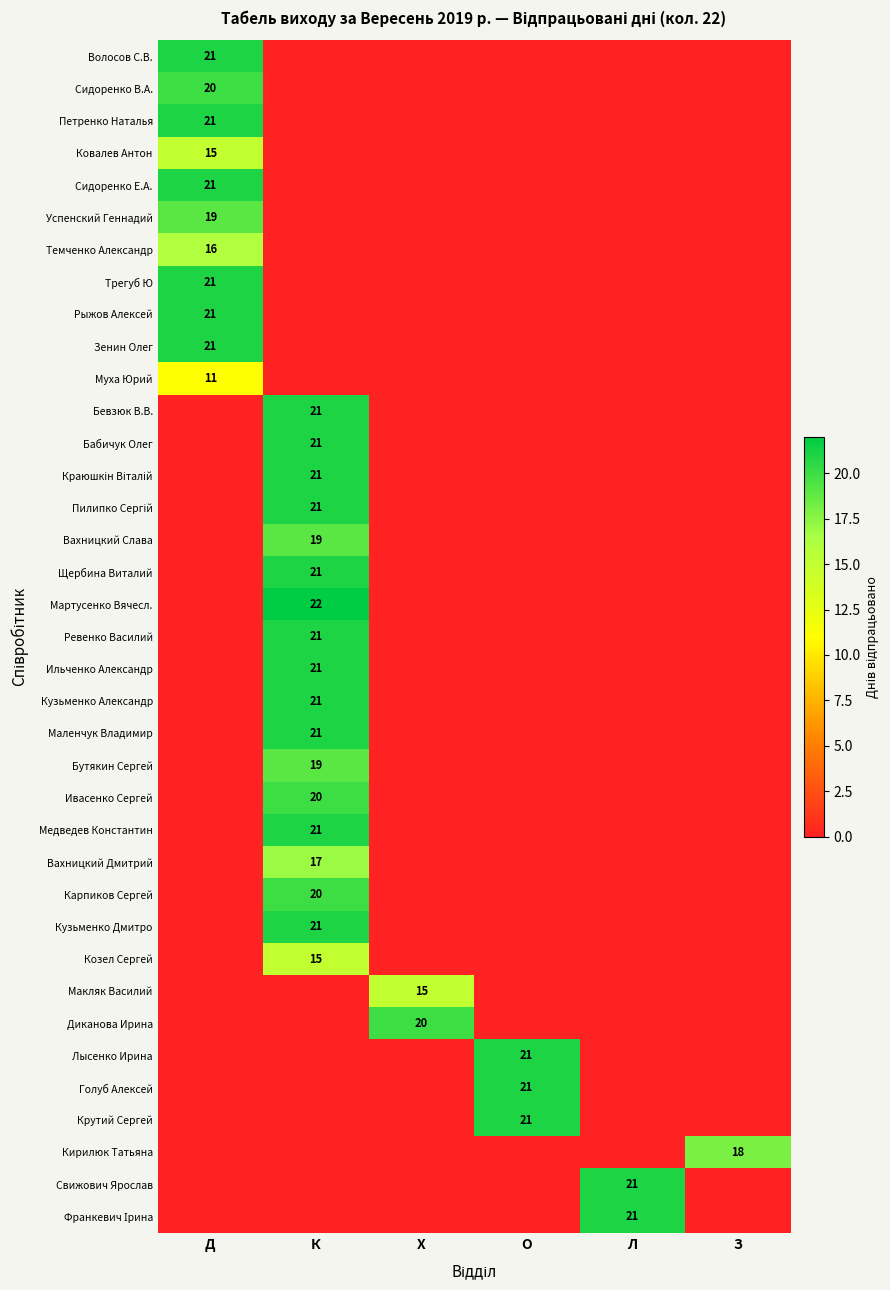

The value of Вахницкий Дмитрий at К is 12. True or false?

False